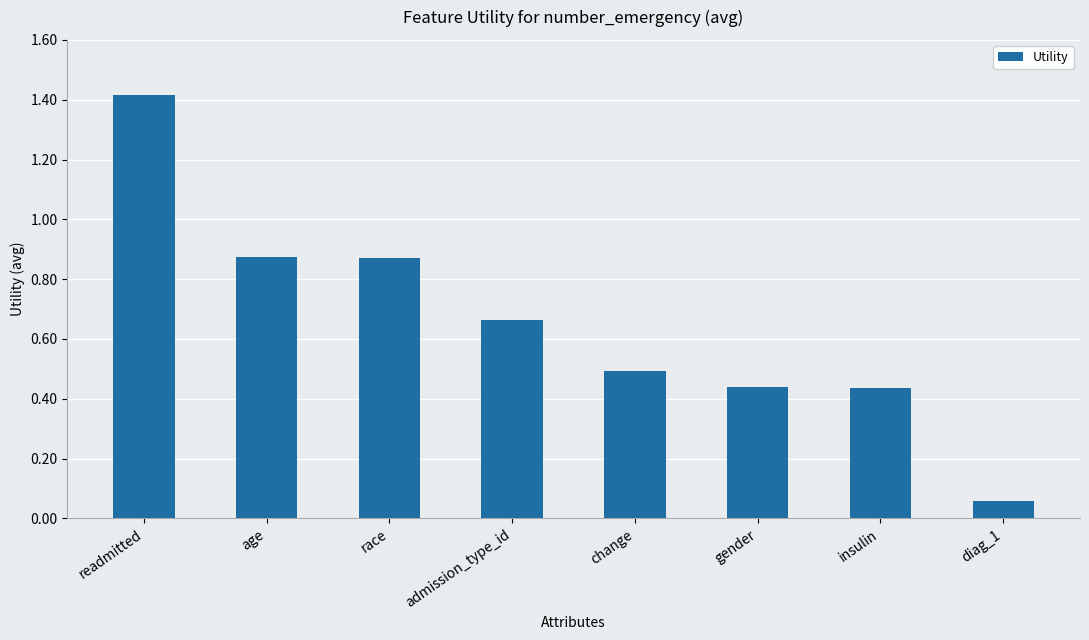

What is the difference between the maximum and second lowest values?

1.0